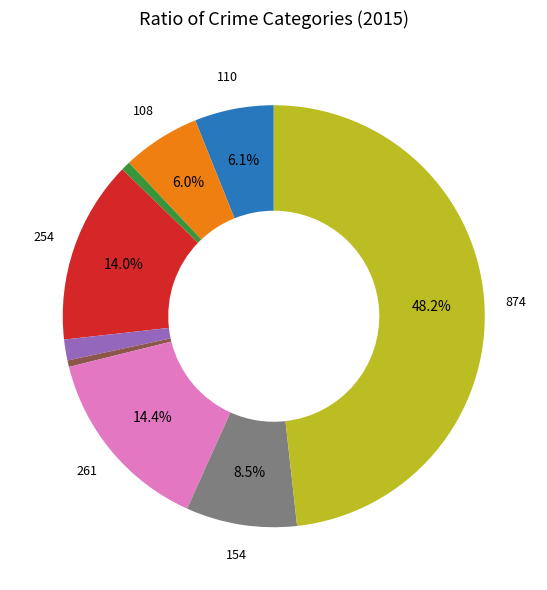

Is there a majority slice in this chart?

No